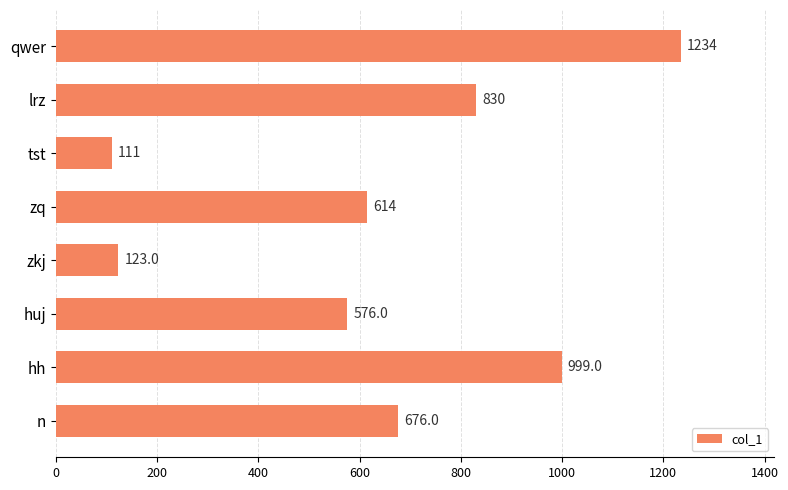

Reading top to bottom, what are all the values shown in this chart?

1234	830	111	614	123	576	999	676